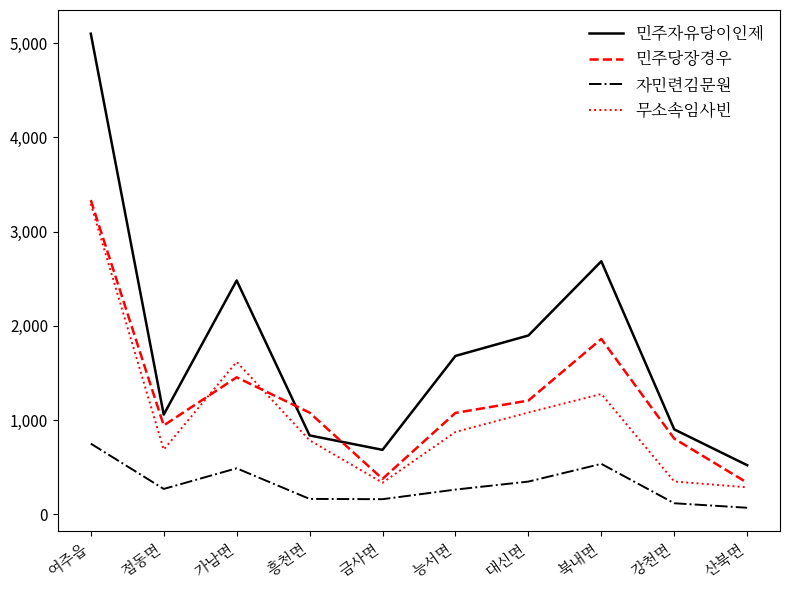

How many lines are shown in the chart?

4